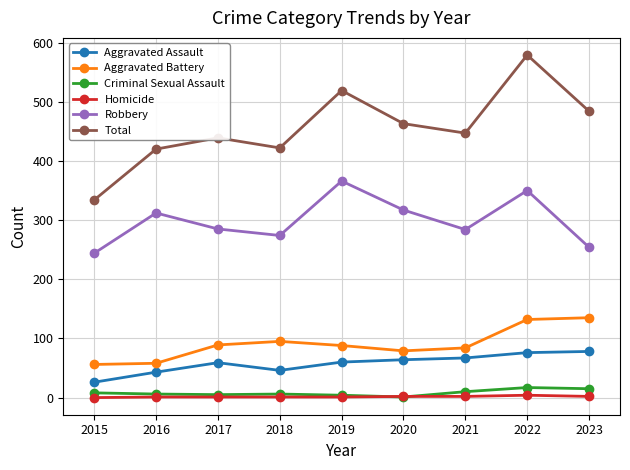

Is the value of Robbery at 2017 greater than the value of Aggravated Assault at 2022?

Yes